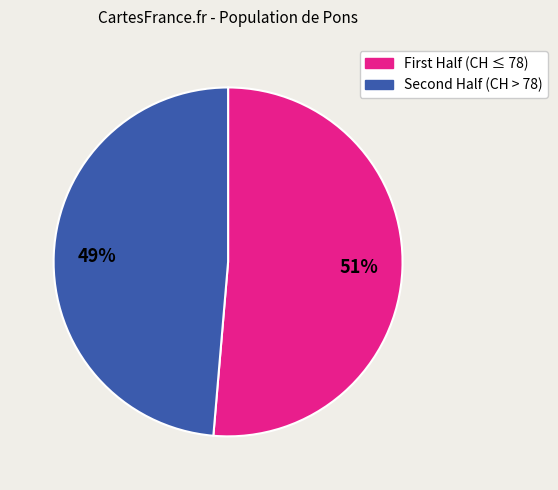

Rank the categories by value from lowest to highest.

Second Half (CH > 78), First Half (CH ≤ 78)